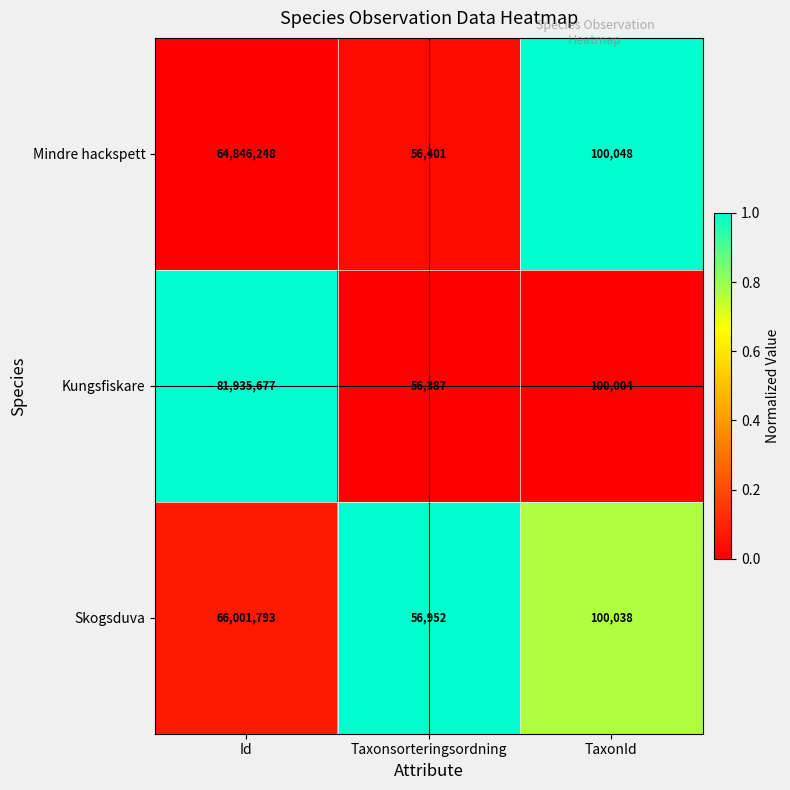

What is the sum of the Mindre hackspett values at Id and Taxonsorteringsordning?

64902649